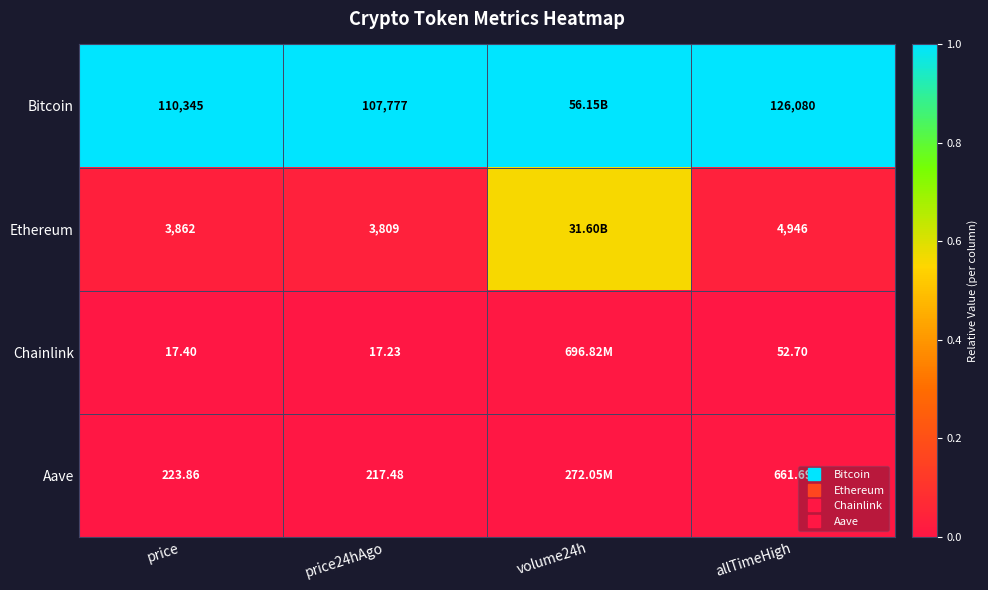

Which series has the largest range (max minus min)?

Ethereum